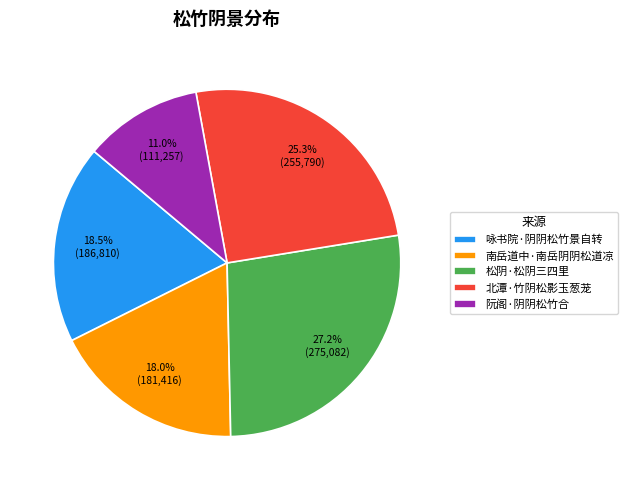

What is the total percentage of 南岳道中·南岳阴阴松道凉 and 阮阁·阴阴松竹合?

29.0%